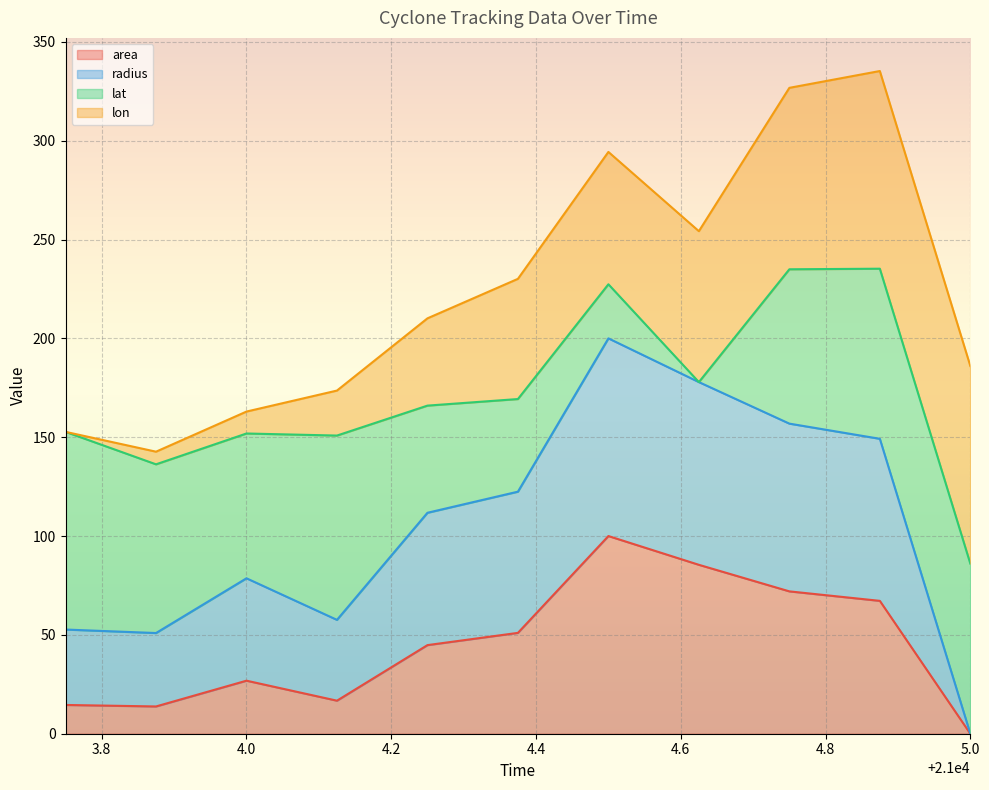

What is the highest value of the area series?

100.0